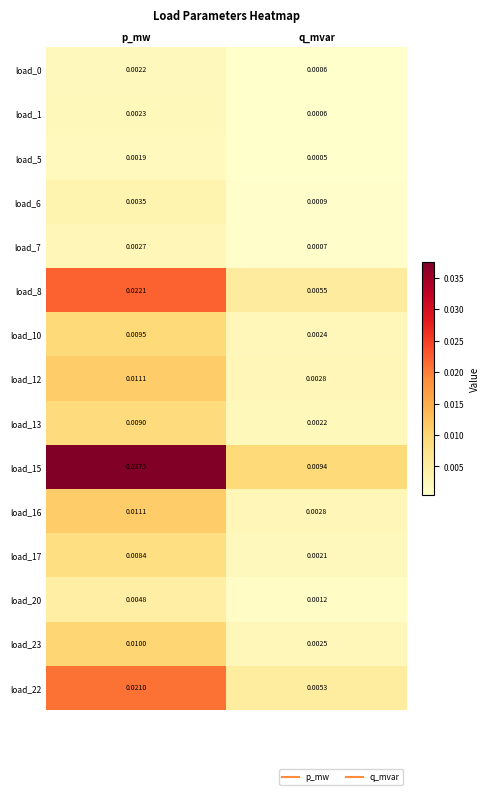

At which label is load_17 closest to 0?

q_mvar